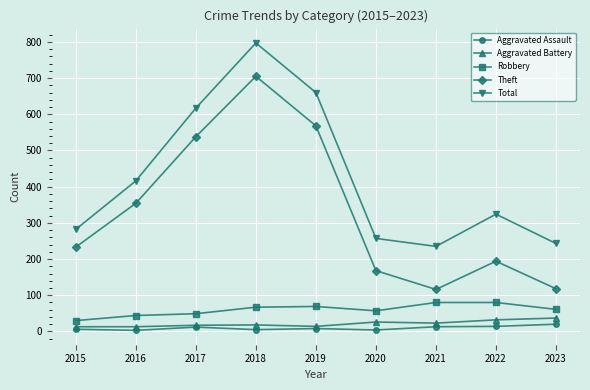

Between 2016 and 2017, which series saw the biggest shift?

Total